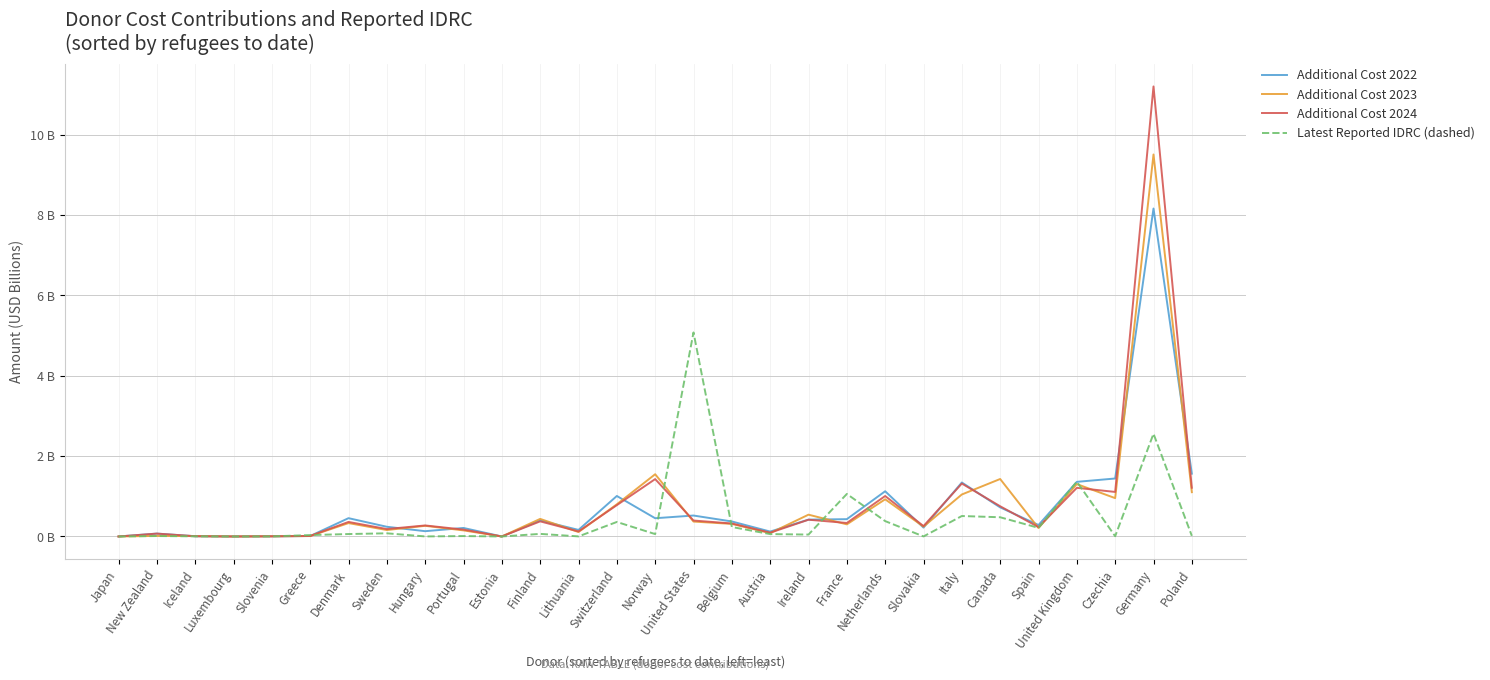

What is the label of the 23rd point from the left?

Italy